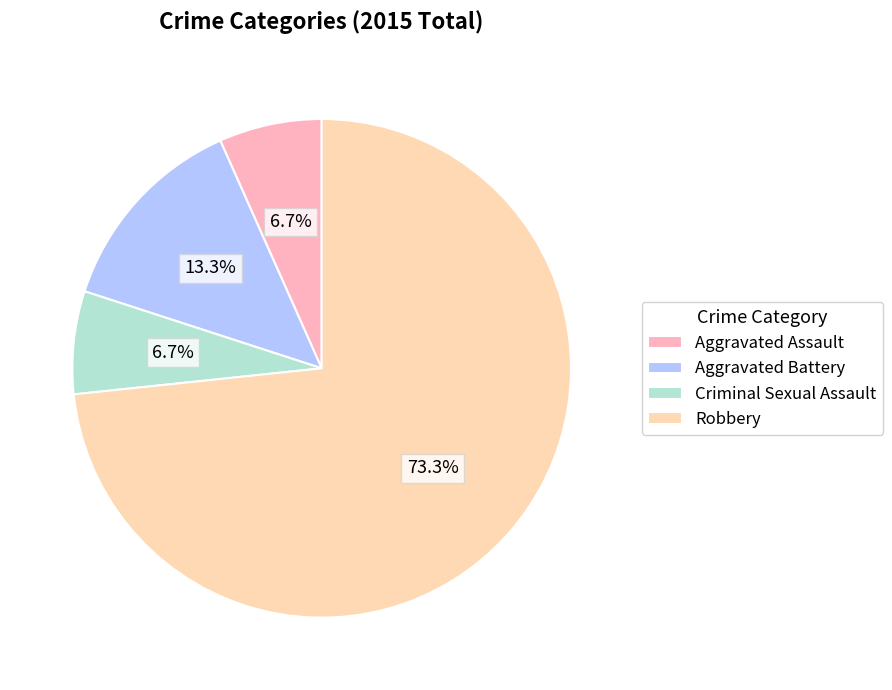

To the nearest percent, what is the average slice percentage?

25%